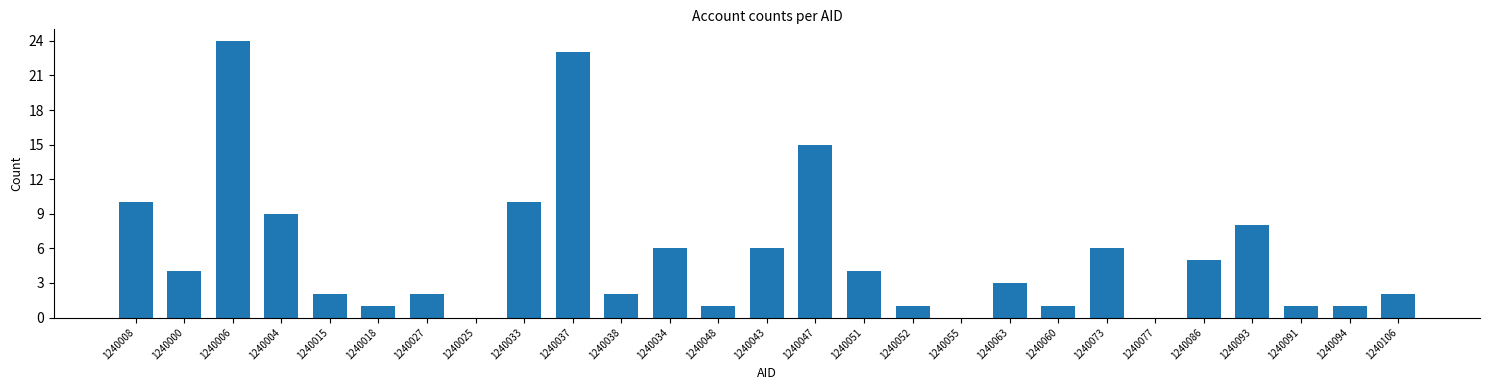

Reading left to right, extract all data points from this chart.

1240008=10	1240000=4	1240006=24	1240004=9	1240015=2	1240018=1	1240027=2	1240025=0	1240033=10	1240037=23	1240038=2	1240034=6	1240048=1	1240043=6	1240047=15	1240051=4	1240052=1	1240055=0	1240063=3	1240060=1	1240073=6	1240077=0	1240086=5	1240093=8	1240091=1	1240094=1	1240106=2